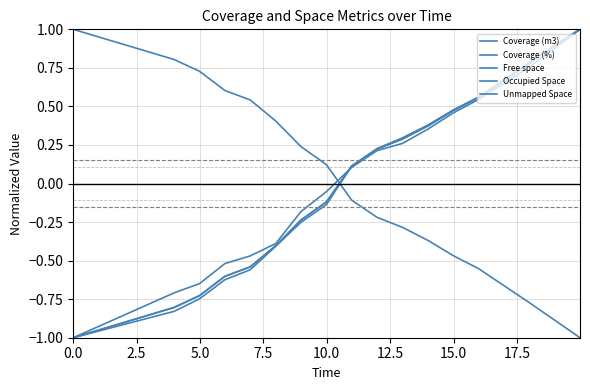

How many lines are shown in the chart?

5